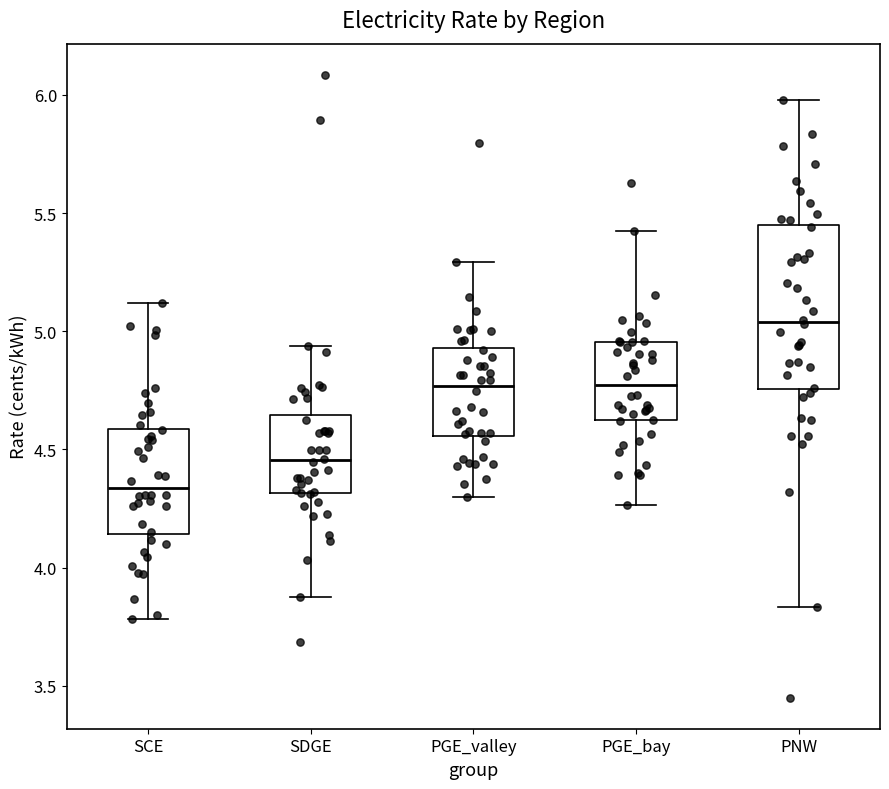

Where does the median line of the box for PNW sit on the y-axis? The values are not printed on the chart, so give them approximately, as read against the axis.

5.05